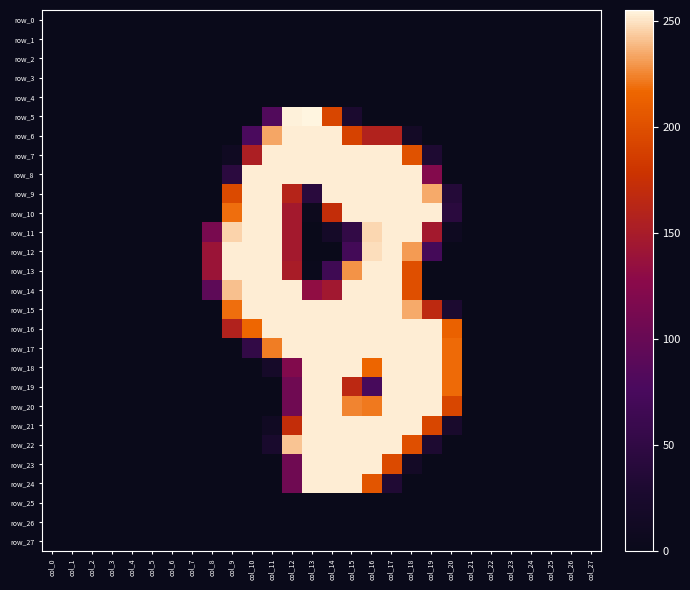

At col_22, list the series in order from largest to smallest.

row_0, row_1, row_2, row_3, row_4, row_5, row_6, row_7, row_8, row_9, row_10, row_11, row_12, row_13, row_14, row_15, row_16, row_17, row_18, row_19, row_20, row_21, row_22, row_23, row_24, row_25, row_26, row_27